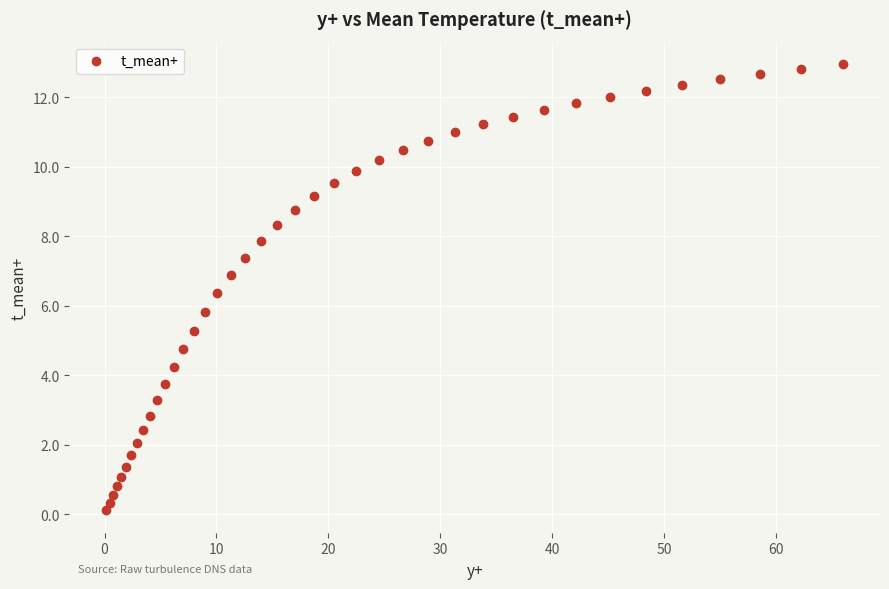

What Y value in the scatter plot is closest to 6?

5.8